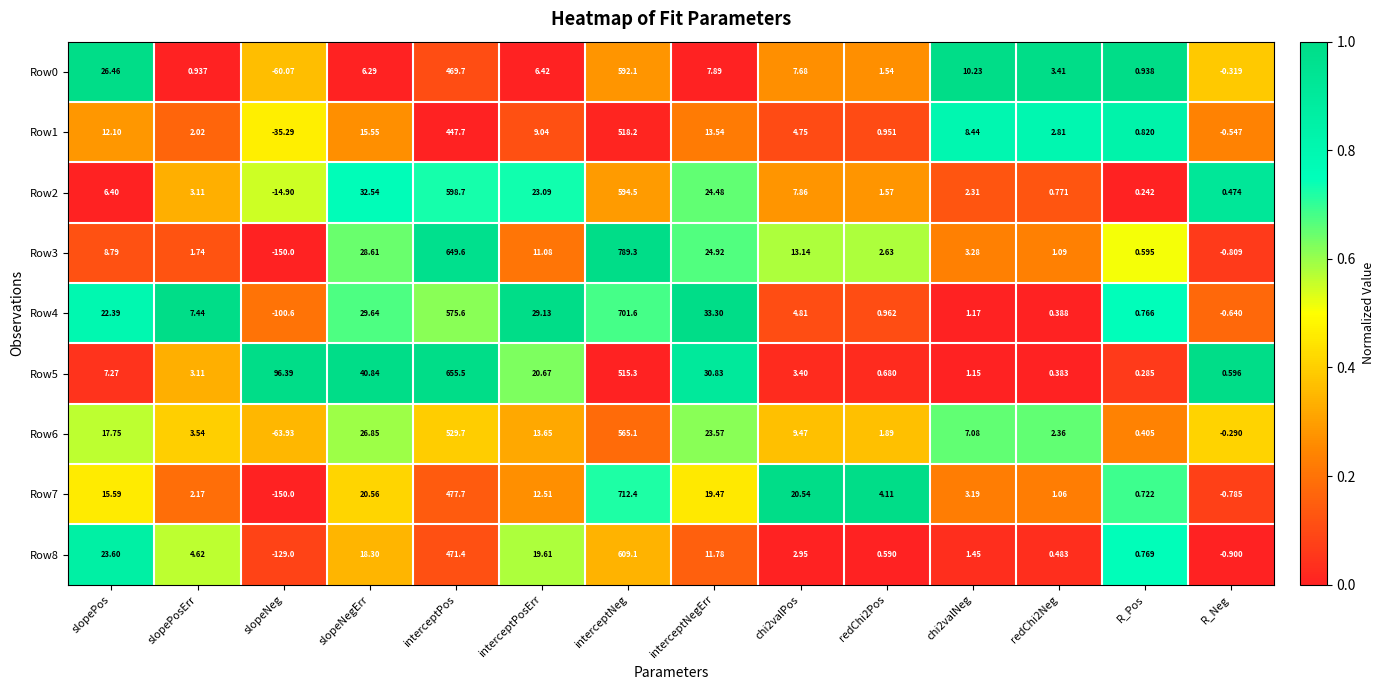

What is the total value across all series at slopeNeg?

-607.4